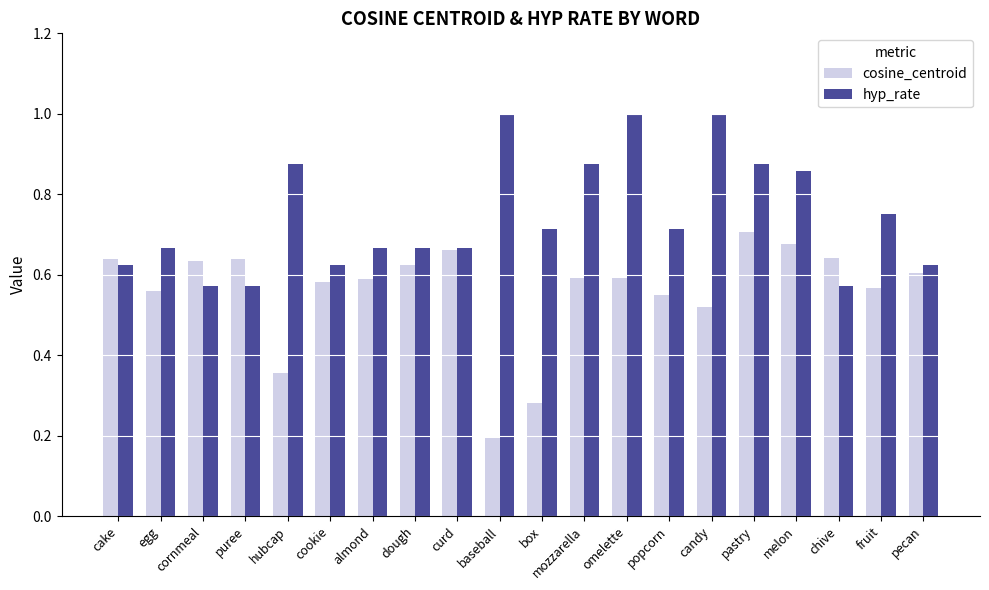

Which series has the largest total across all categories?

hyp_rate